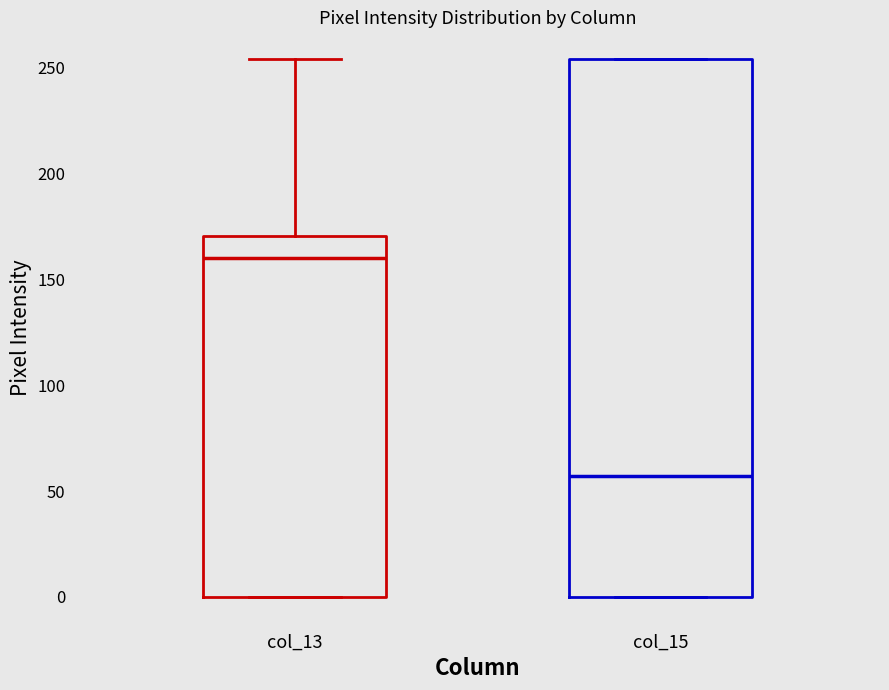

Reading left to right, read every box against the y-axis: the position of its median line, the range the box covers, and the ends of its whiskers. The values are not printed on the chart, so give them approximately, as read against the axis.

col_13: median 160, box 0 to 170, whiskers 0 to 255
col_15: median 55, box 0 to 255, whiskers 0 to 255